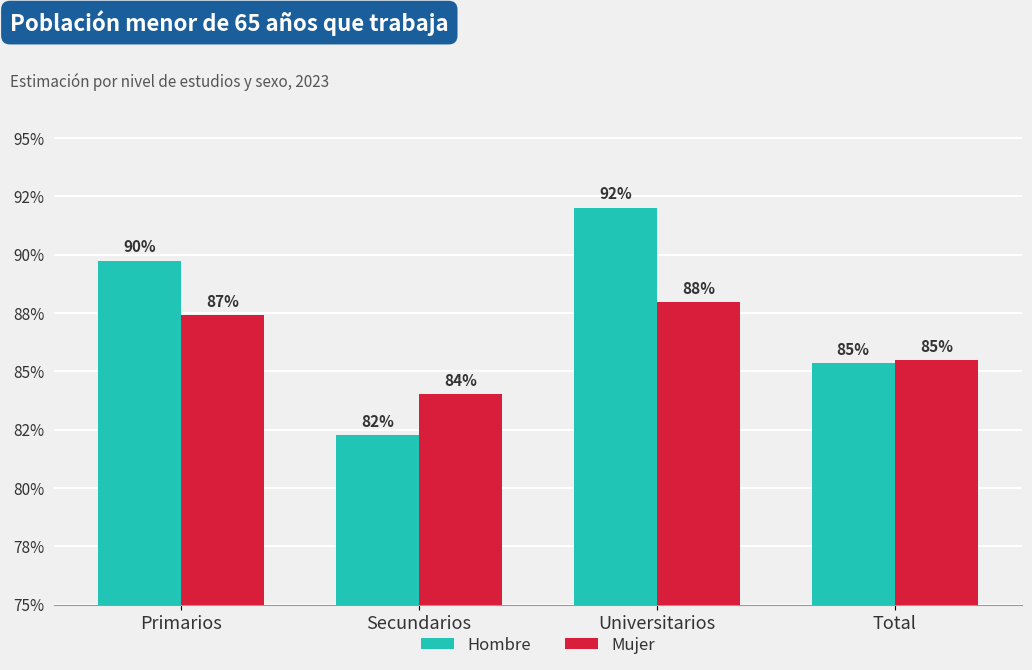

True or false: Mujer has a value of 0.9 at Total.

True